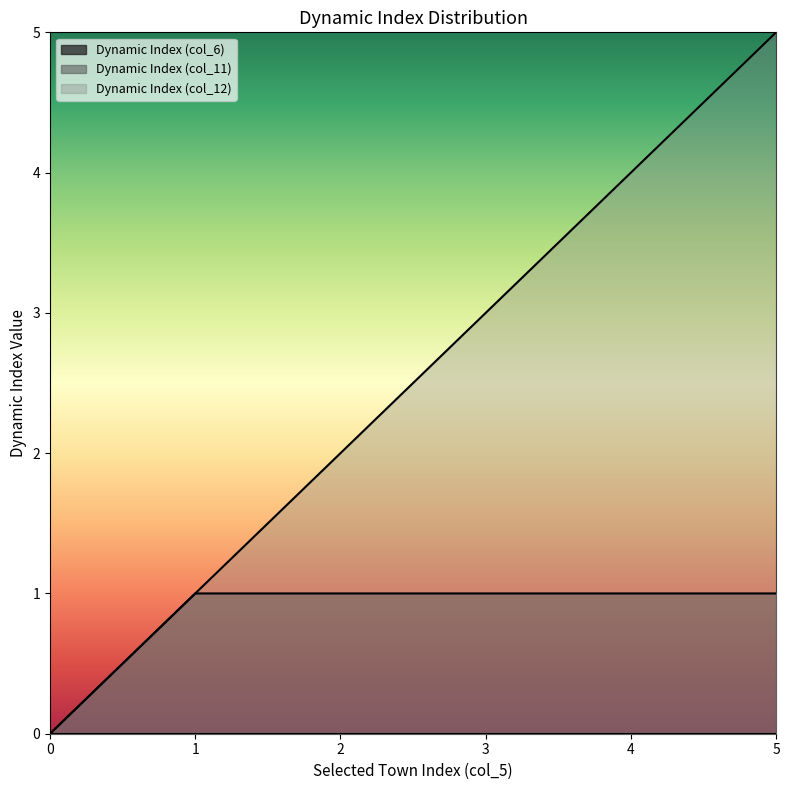

True or false: Dynamic Index (col_12) and Dynamic Index (col_6) intersect in this chart.

False